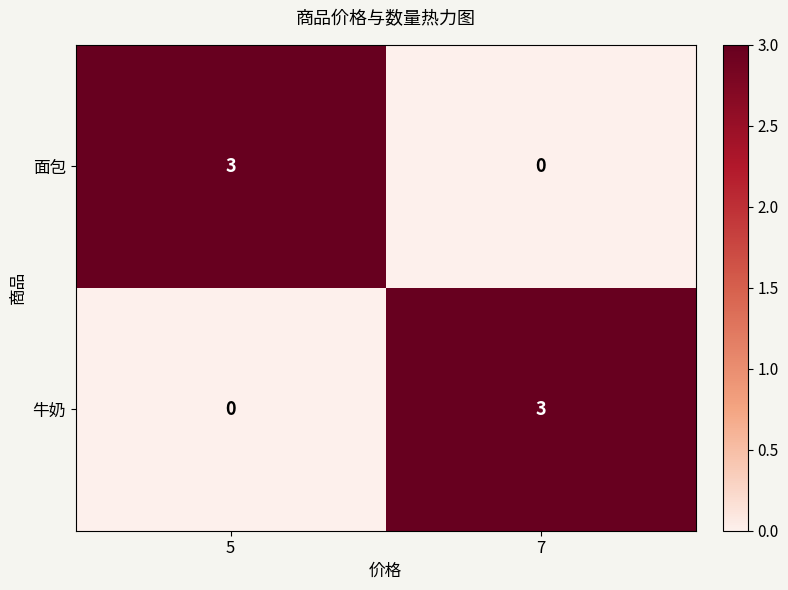

What is the maximum value for 面包?

3